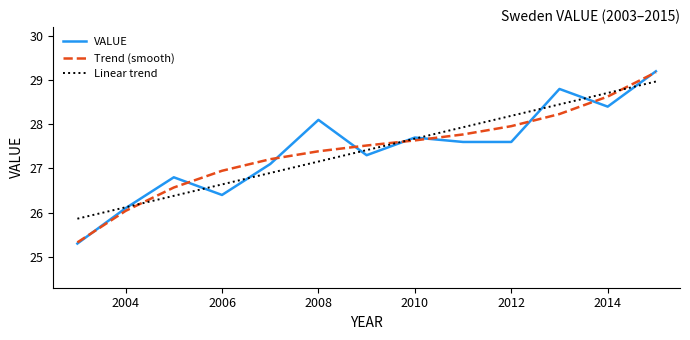

Which series has the widest spread of values?

VALUE